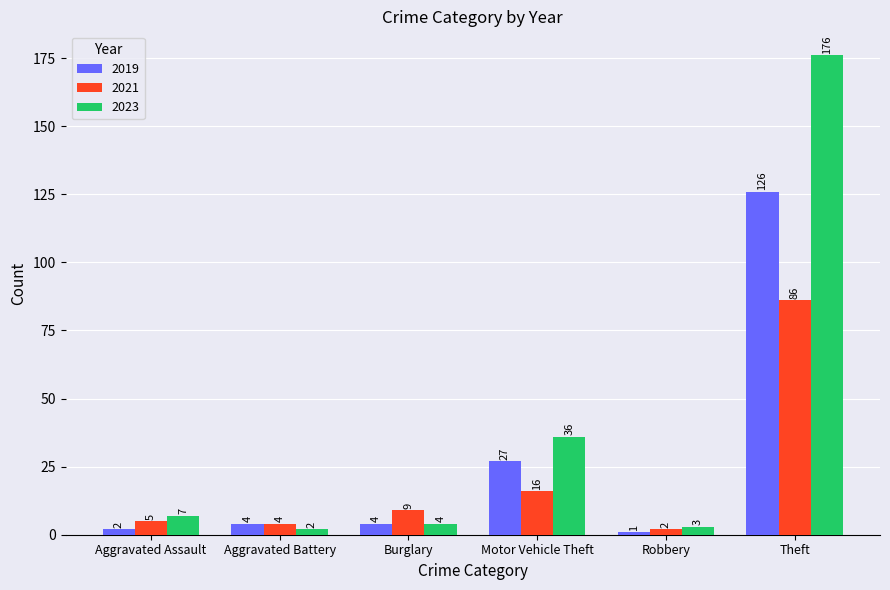

At which category is the sum across all series the highest?

Theft